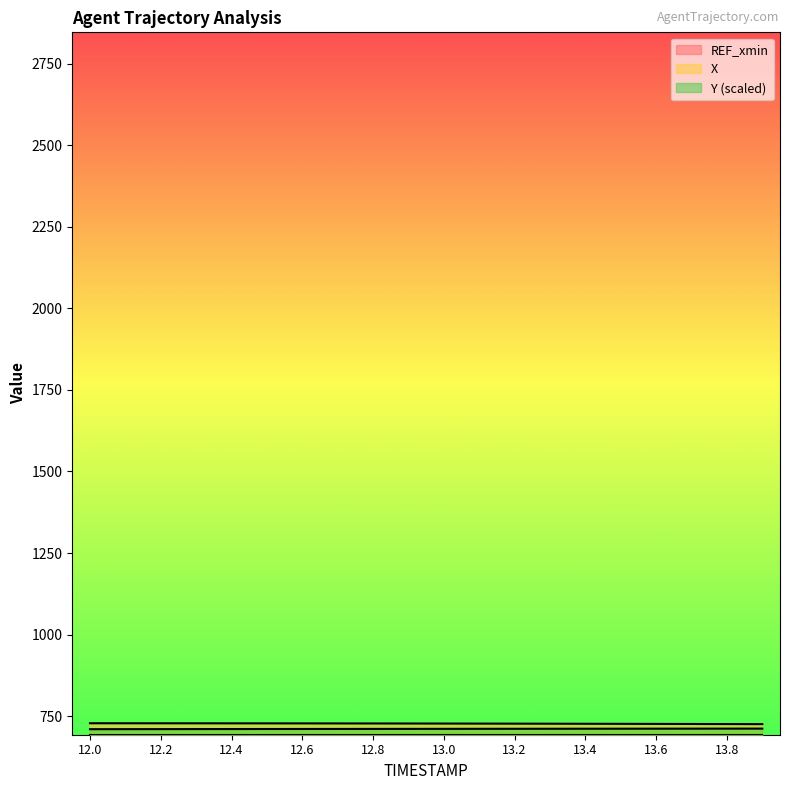

True or false: X has a value of 726.8 at 13.2.

True